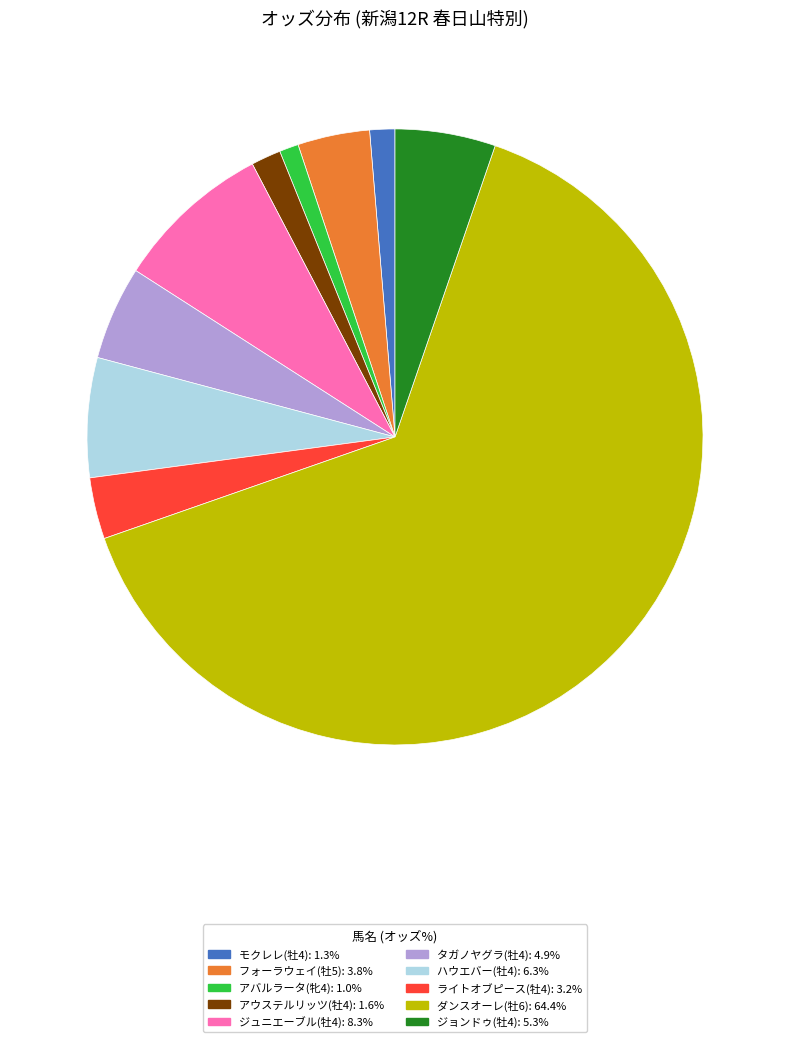

Is タガノヤグラ(牡4): 4.9% the majority of the pie?

No